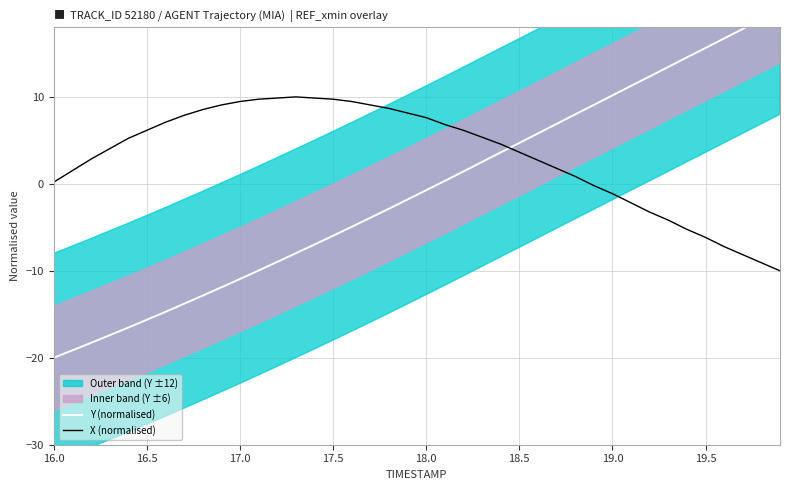

What is the highest value of the X (normalised) series?

10.0